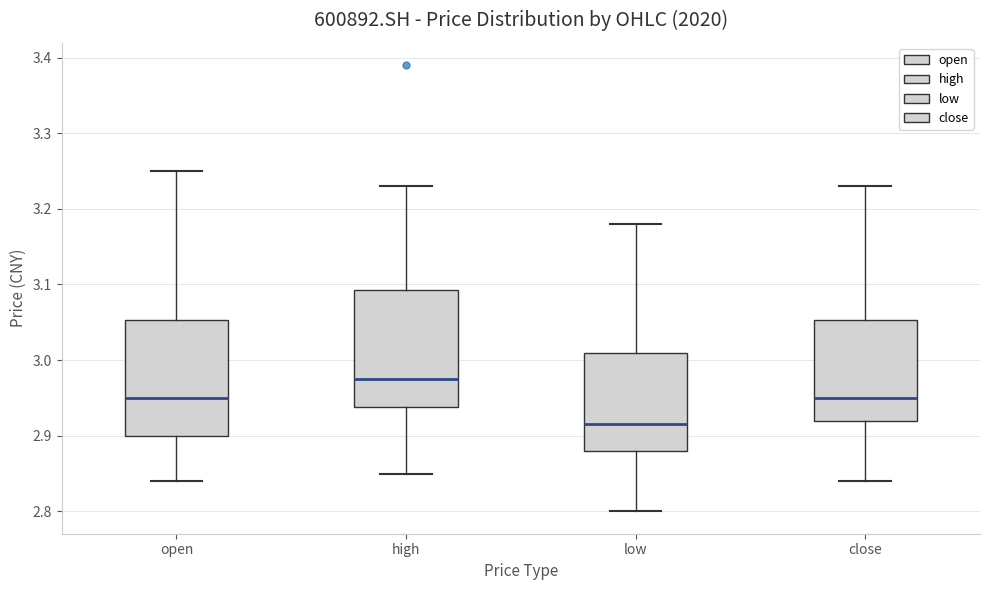

Reading left to right, transcribe this box plot: for each box, give where its median line is, the range the box spans, and where its two whiskers end, as read against the y-axis. The values are not printed on the chart, so give them approximately, as read against the axis.

open: median 2.95, box 2.90 to 3.05, whiskers 2.84 to 3.25
high: median 2.98, box 2.94 to 3.09, whiskers 2.85 to 3.23
low: median 2.92, box 2.88 to 3.01, whiskers 2.80 to 3.18
close: median 2.95, box 2.92 to 3.05, whiskers 2.84 to 3.23